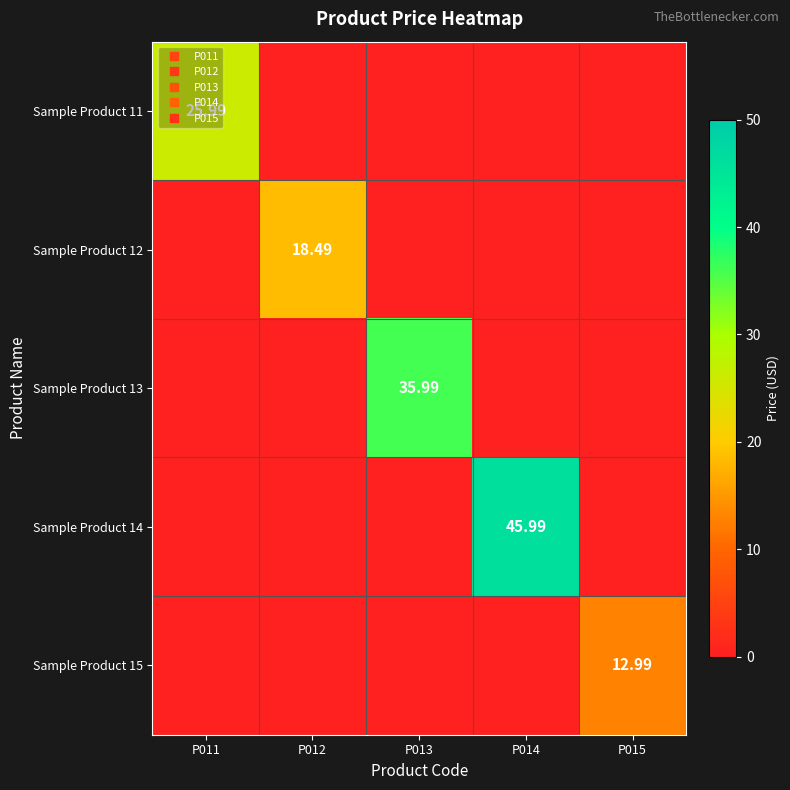

Which series changed the most between P012 and P013?

Sample Product 13